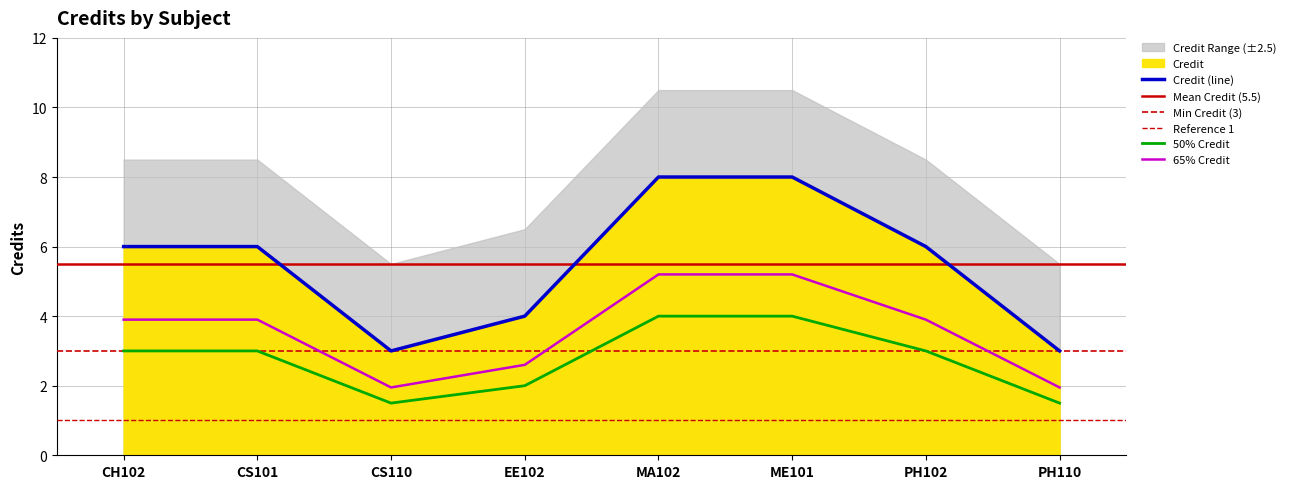

What is the smallest value displayed?

3